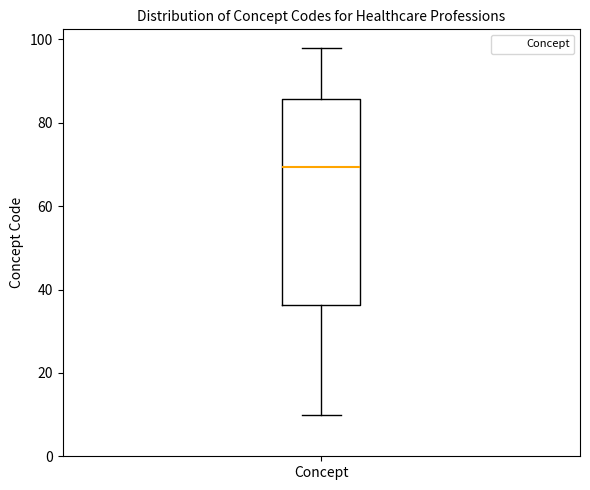

Where does the lower whisker of the box for Concept end on the y-axis? The values are not printed on the chart, so give them approximately, as read against the axis.

10